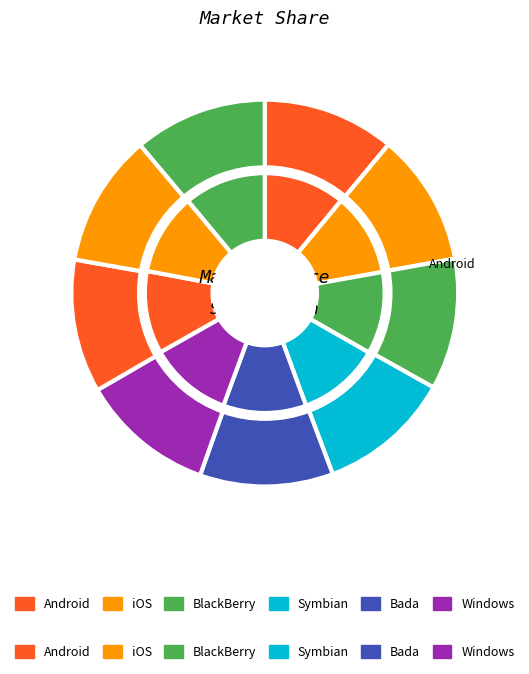

Do 1 and 8 together represent more than half of the pie?

No